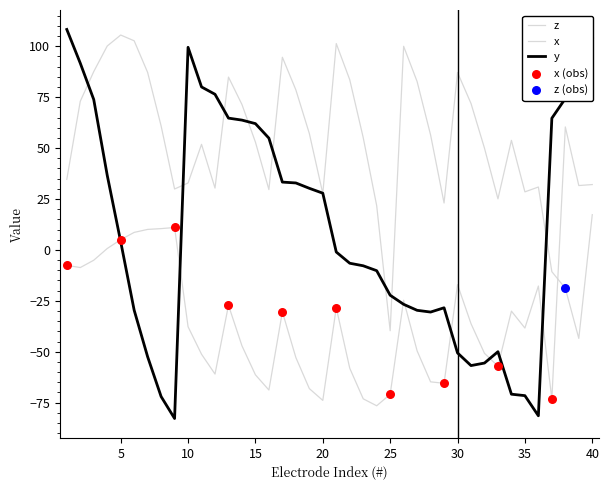

How many lines are shown in the chart?

3